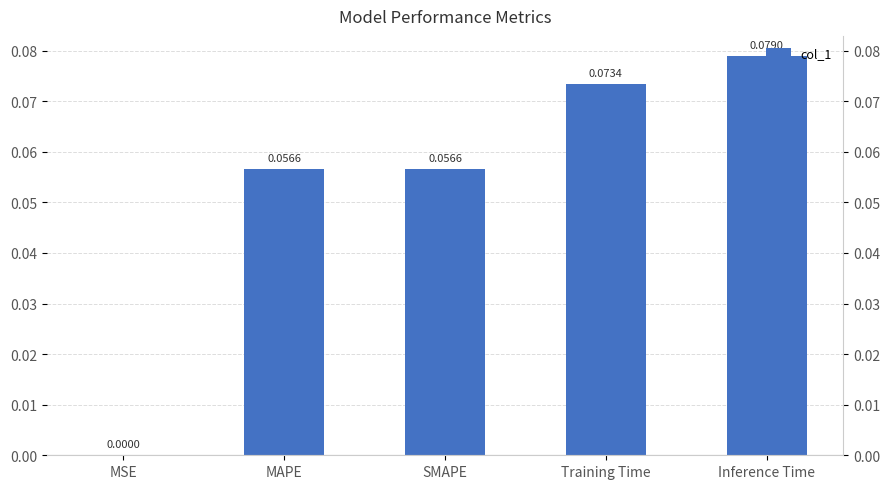

List the labels in order of value, largest first.

Inference Time, Training Time, SMAPE, MAPE, MSE